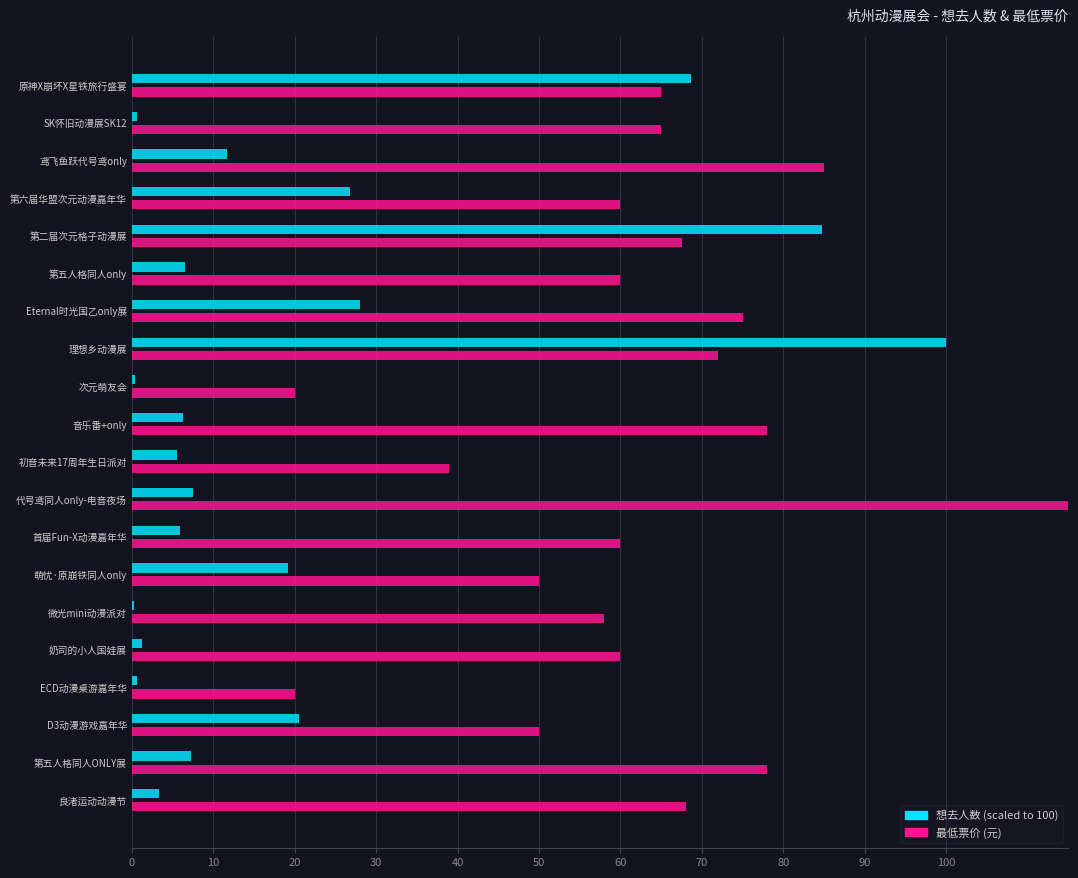

Is it true that 想去人数(scaled) equals 5.5 at 初音未来17周年生日派对?

True